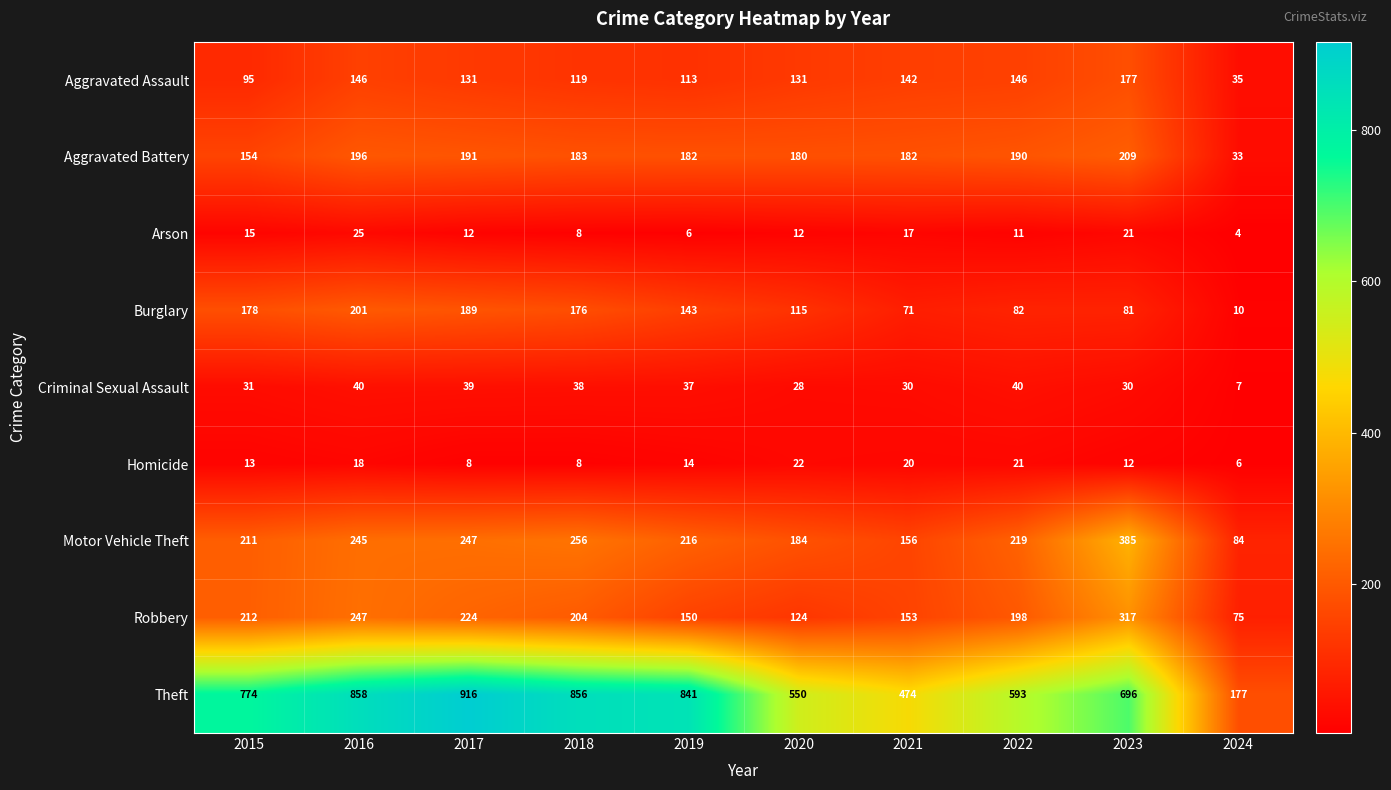

Where is Aggravated Battery nearest to the value 121?

2015